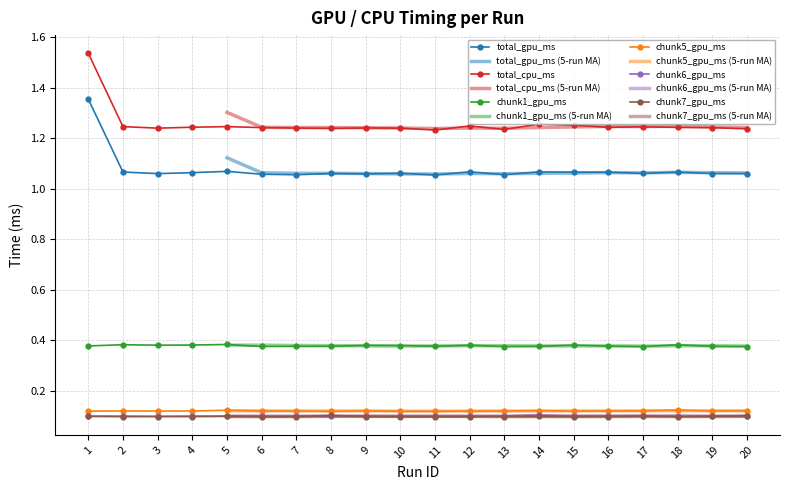

At 4, list the series in order from largest to smallest.

total_cpu_ms, total_gpu_ms, chunk1_gpu_ms, chunk5_gpu_ms, chunk6_gpu_ms, chunk7_gpu_ms